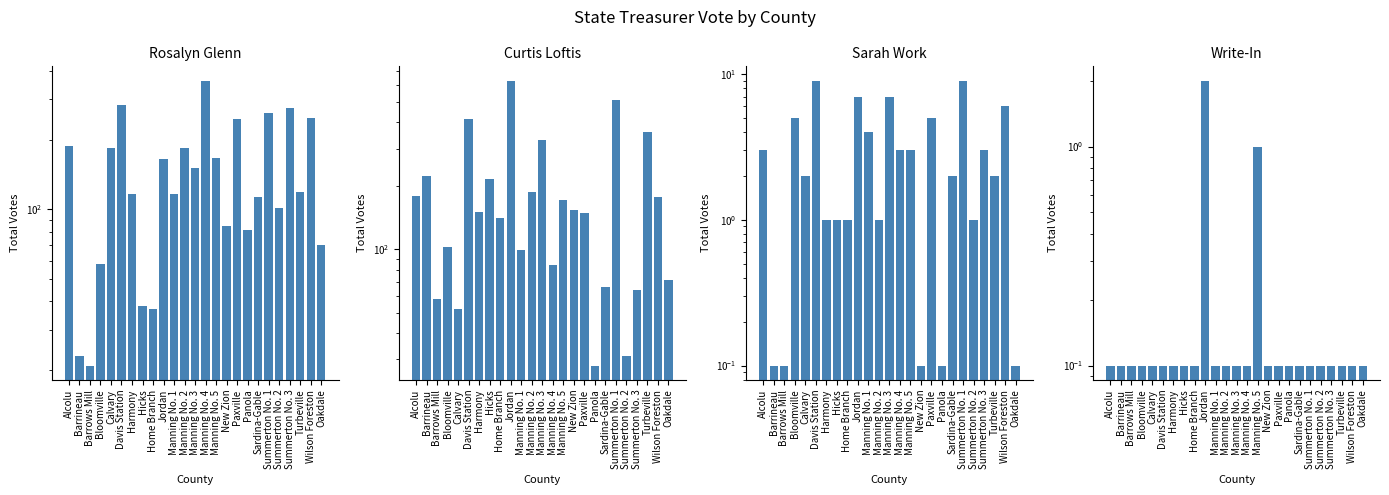

What are all the series names shown in the legend?

Rosalyn Glenn, Curtis Loftis, Sarah Work, Write-In